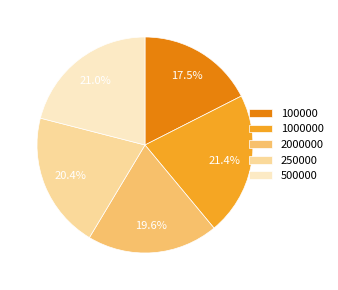

What is the total percentage of 250000 and 1000000?

41.8%